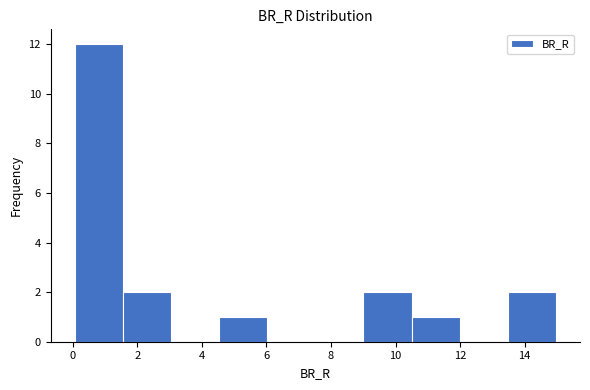

Which range on the x-axis has the tallest bar?

0.0 to 1.6